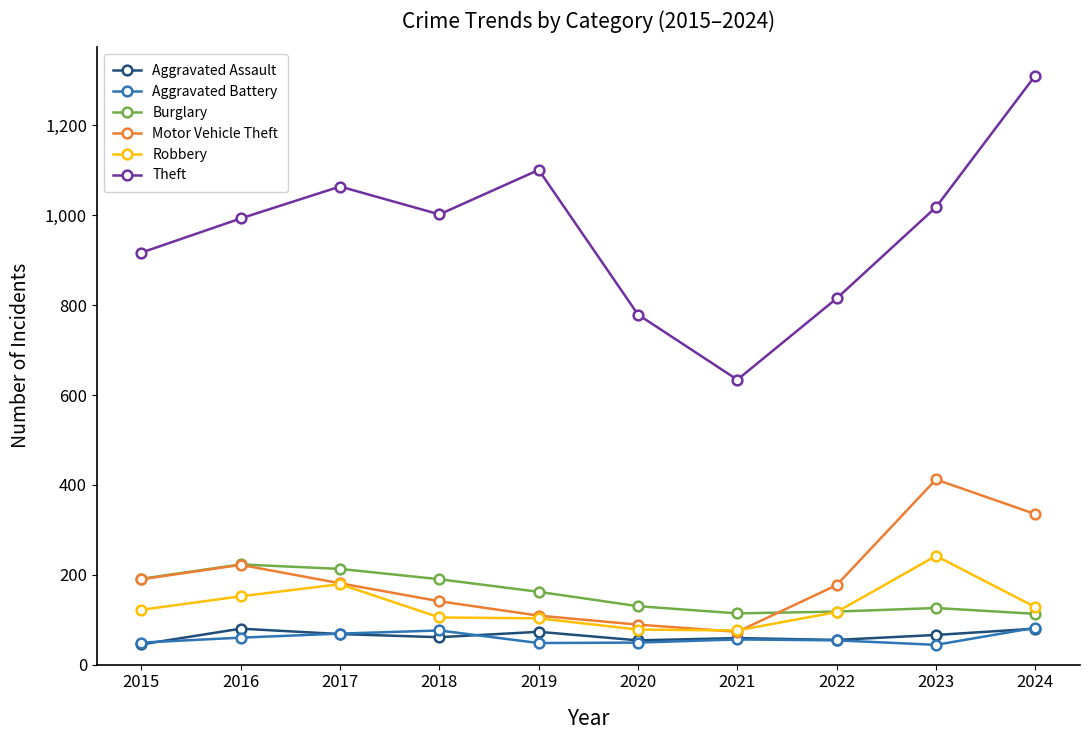

What is the total value across all series at 2018?

1575